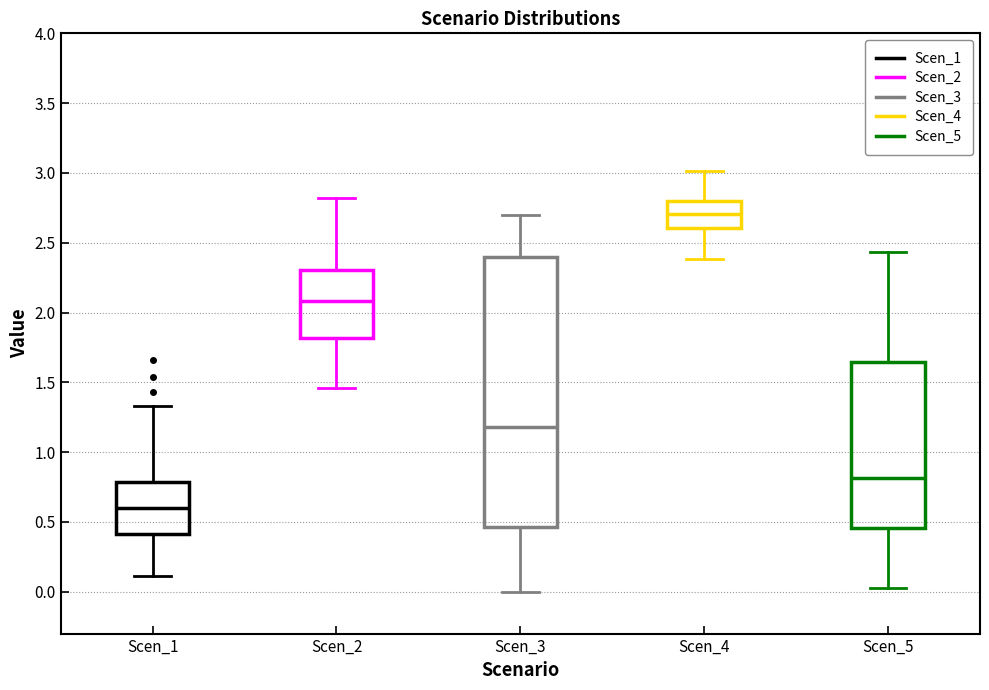

Reading left to right, read every box against the y-axis: the position of its median line, the range the box covers, and the ends of its whiskers. The values are not printed on the chart, so give them approximately, as read against the axis.

Scen_1: median 0.60, box 0.40 to 0.80, whiskers 0.10 to 1.35
Scen_2: median 2.10, box 1.80 to 2.30, whiskers 1.45 to 2.80
Scen_3: median 1.20, box 0.45 to 2.40, whiskers 0.00 to 2.70
Scen_4: median 2.70, box 2.60 to 2.80, whiskers 2.40 to 3.00
Scen_5: median 0.80, box 0.45 to 1.65, whiskers 0.00 to 2.45